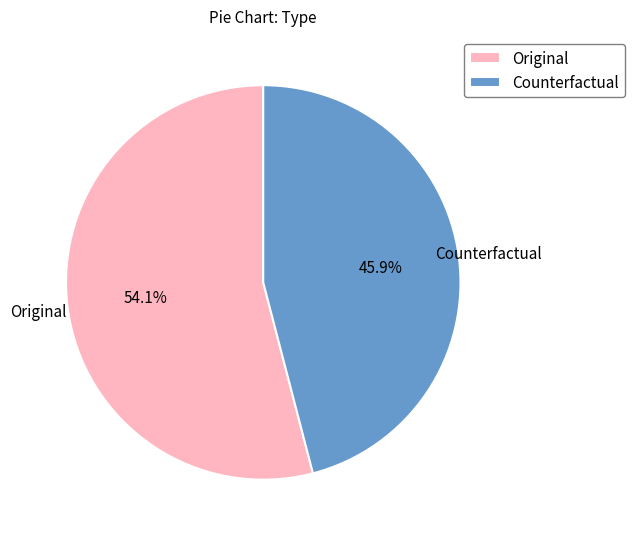

Is it true that Original is 65% of the pie?

False